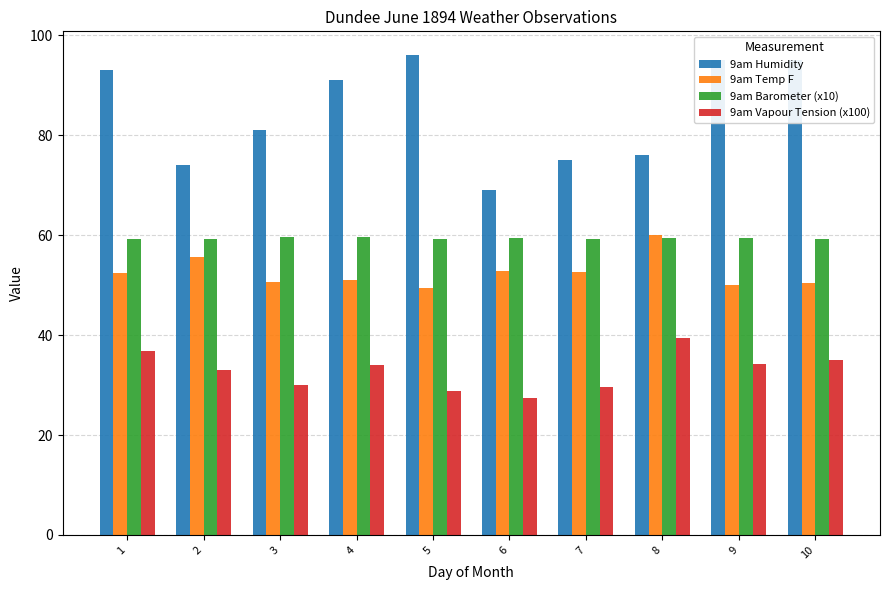

Is the value of 9am Temp F at 6 greater than the value of 9am Barometer (x10) at 6?

No